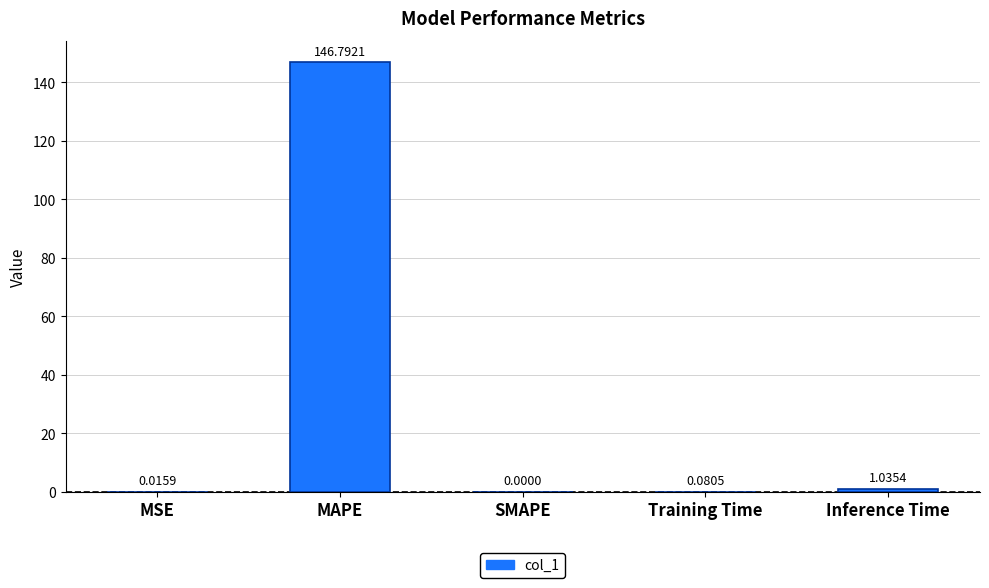

The chart shows a value of 66.8 at MAPE. True or false?

False